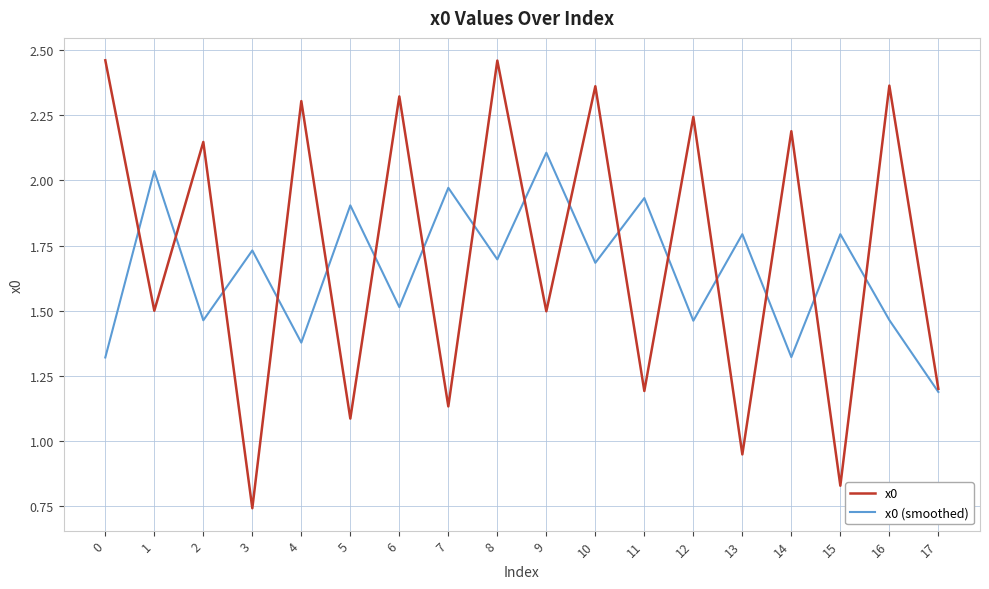

Is this an area chart (filled region under the line)?

No